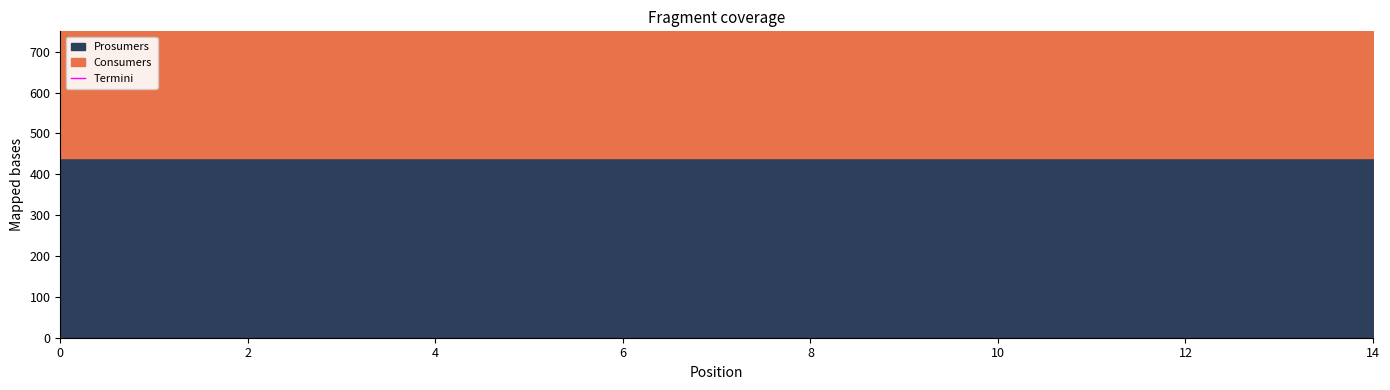

True or false: Prosumers has more than 0 points higher than both neighbors.

False